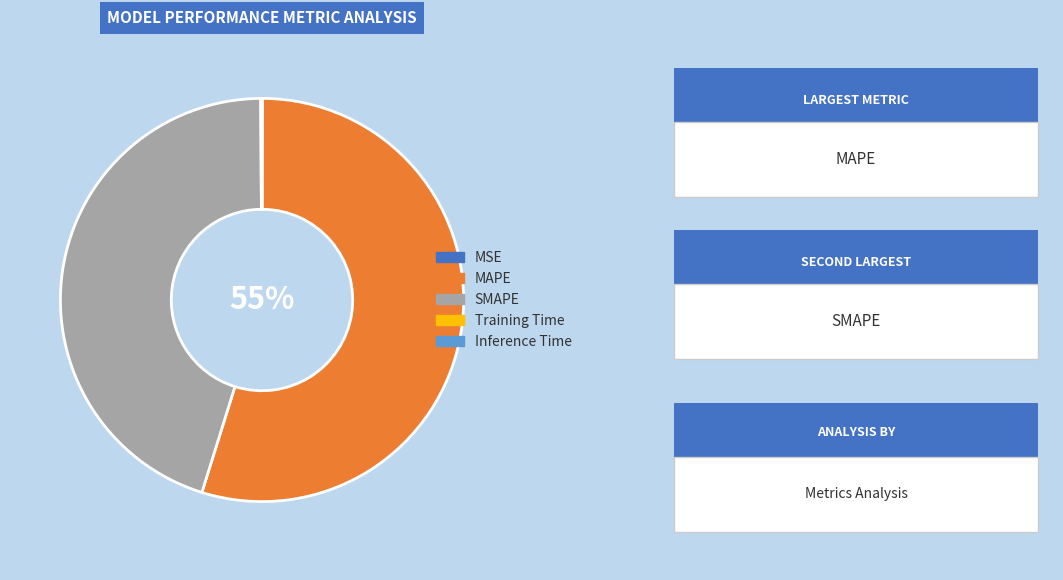

Does MAPE represent more than half of the total?

Yes